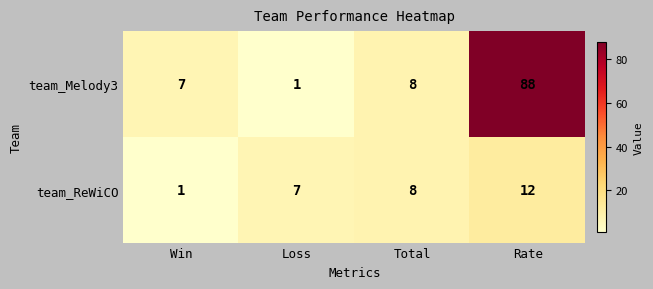

Which series has the widest spread of values?

team_Melody3